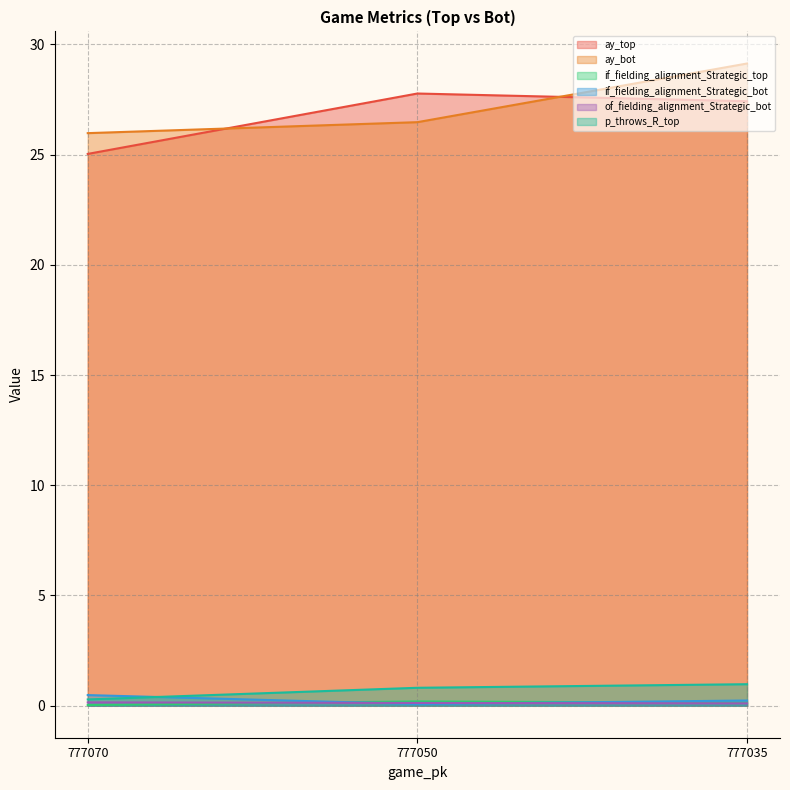

Reading left to right, what are all the values shown in this chart?

ay_top: 777070=25.0	777050=27.8	777035=27.4
ay_bot: 777070=26.0	777050=26.5	777035=29.1
if_fielding_alignment_Strategic_top: 777070=0.0	777050=0.2	777035=0.1
if_fielding_alignment_Strategic_bot: 777070=0.5	777050=0.1	777035=0.2
of_fielding_alignment_Strategic_bot: 777070=0.1	777050=0.1	777035=0.1
p_throws_R_top: 777070=0.3	777050=0.8	777035=1.0